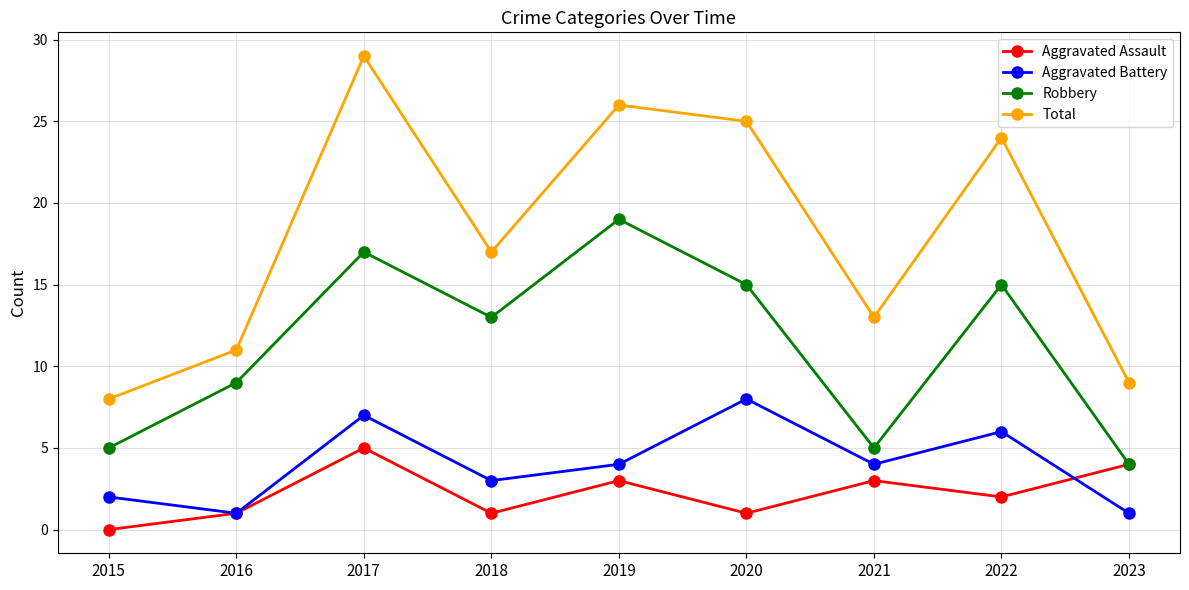

What is the difference between the Robbery values at 2015 and 2018?

8